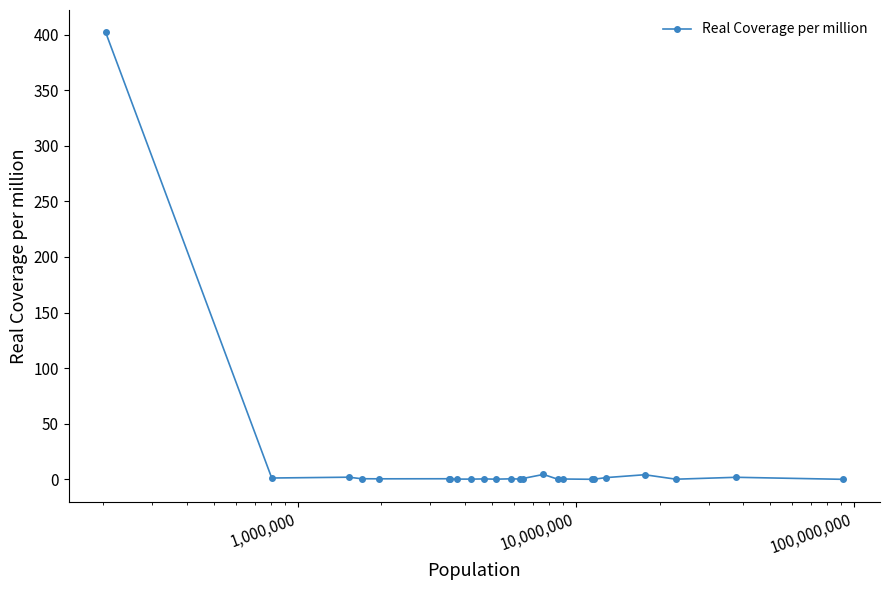

What is the average value?

17.6